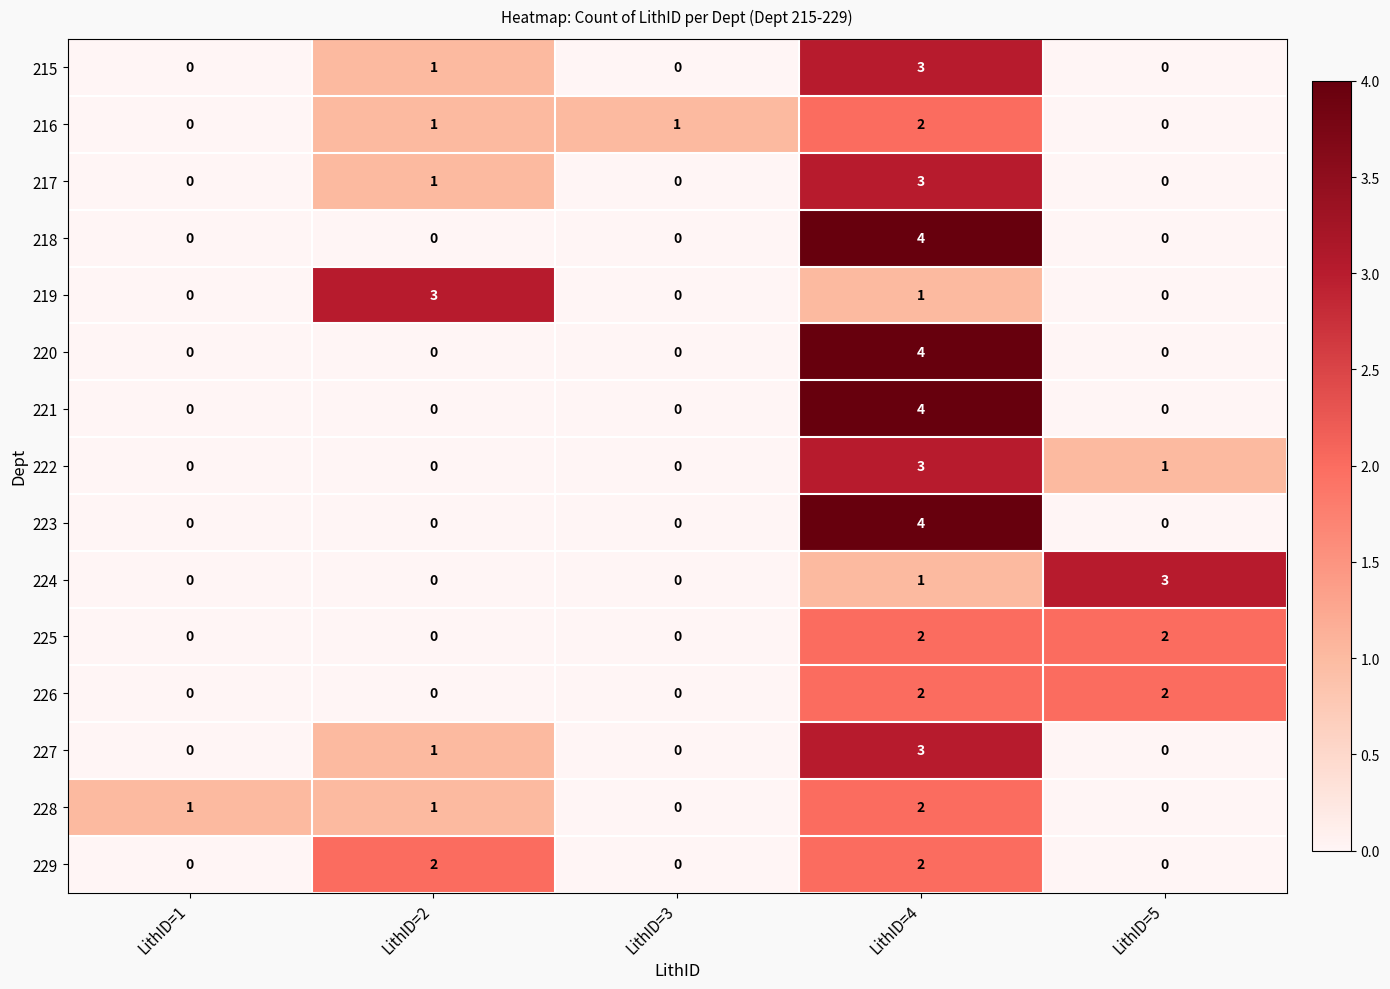

Which series changed the most between LithID=1 and LithID=5?

224